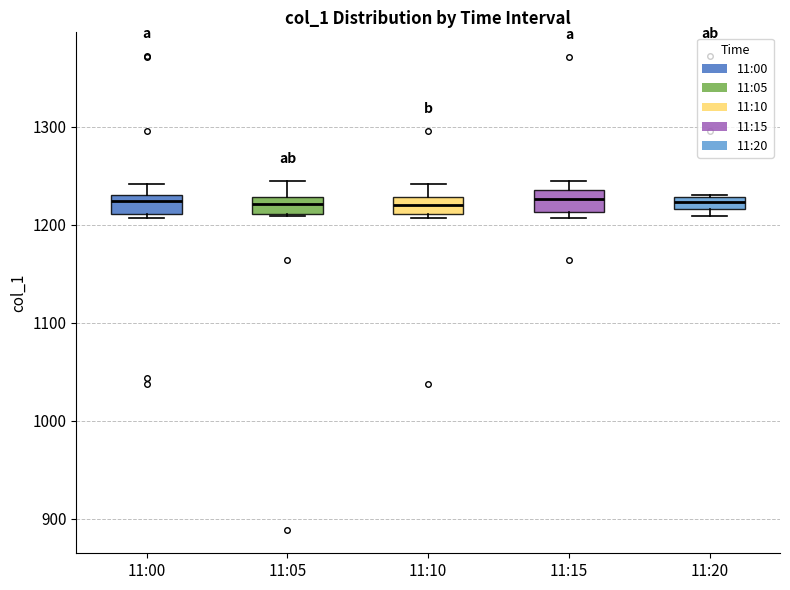

Where is the lower edge of the box for 11:10 on the y-axis? The values are not printed on the chart, so give them approximately, as read against the axis.

1210